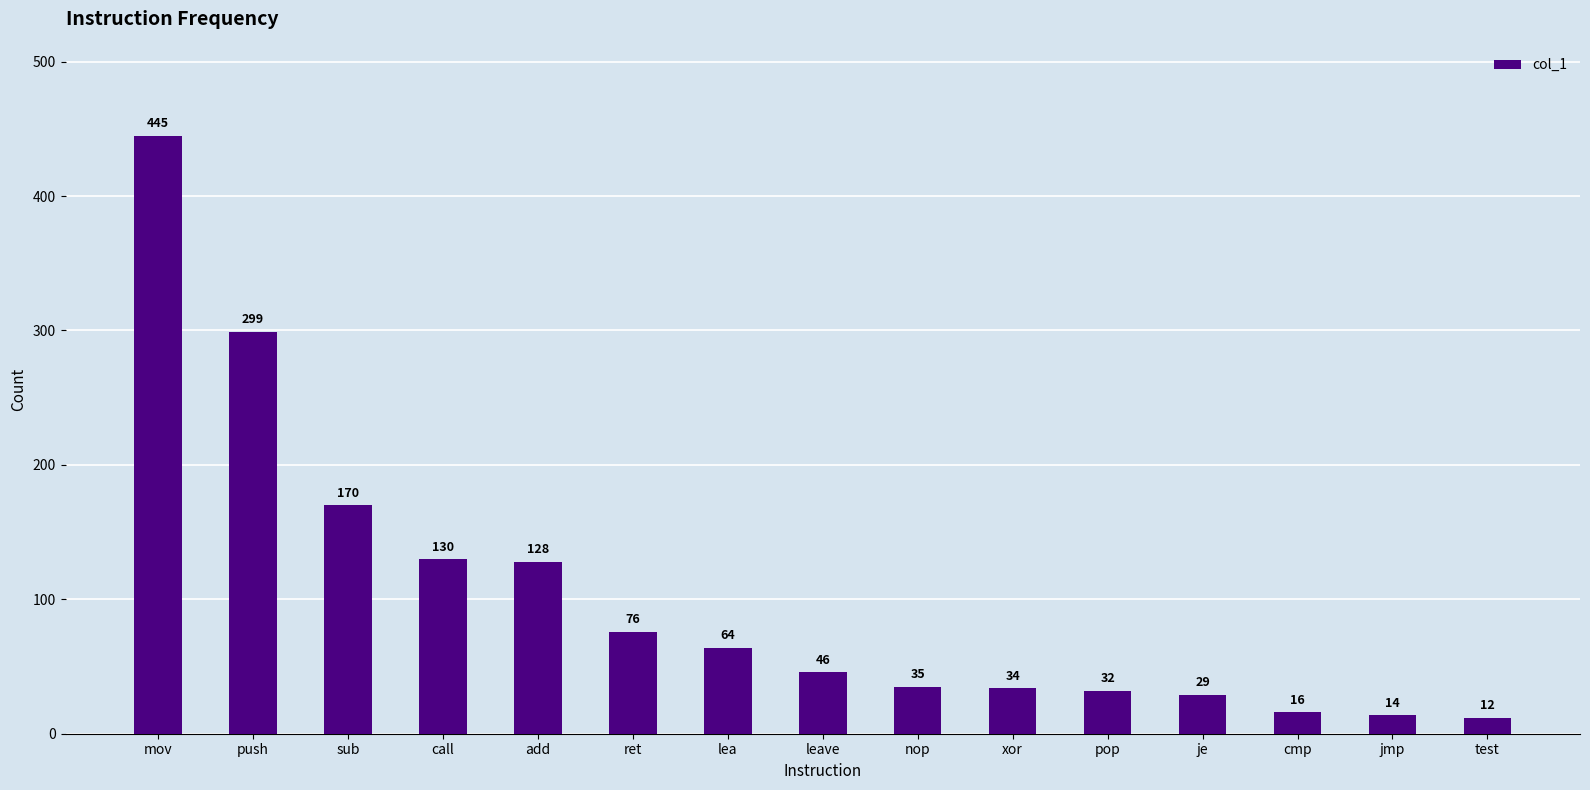

Reading left to right, what are all the values shown in this chart?

445	299	170	130	128	76	64	46	35	34	32	29	16	14	12